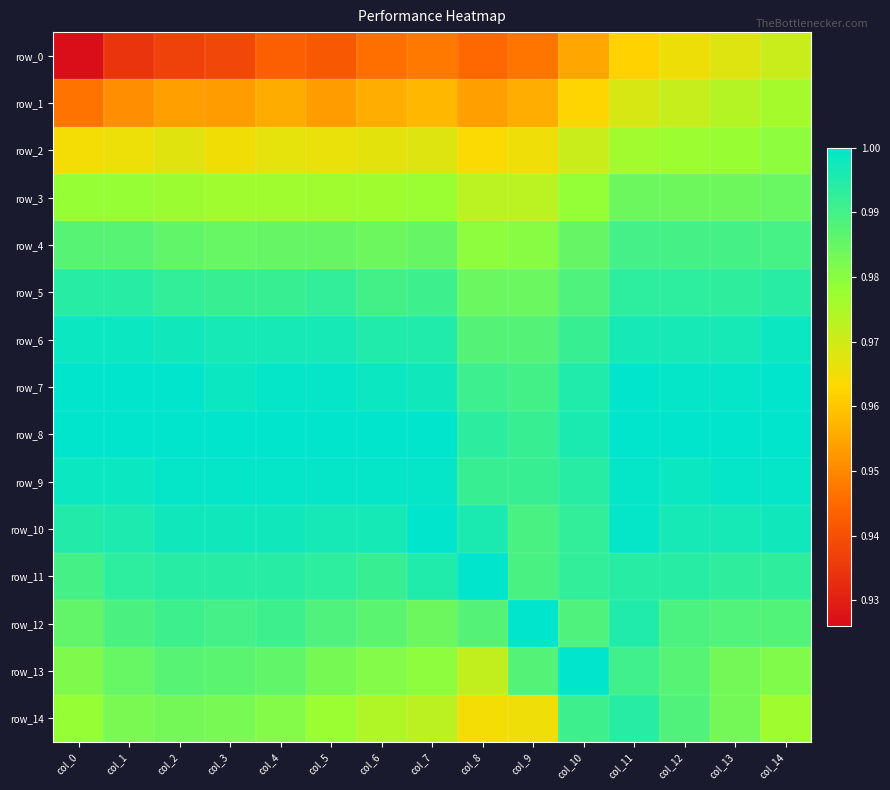

Between col_2 and col_13, which series saw the biggest shift?

row_0